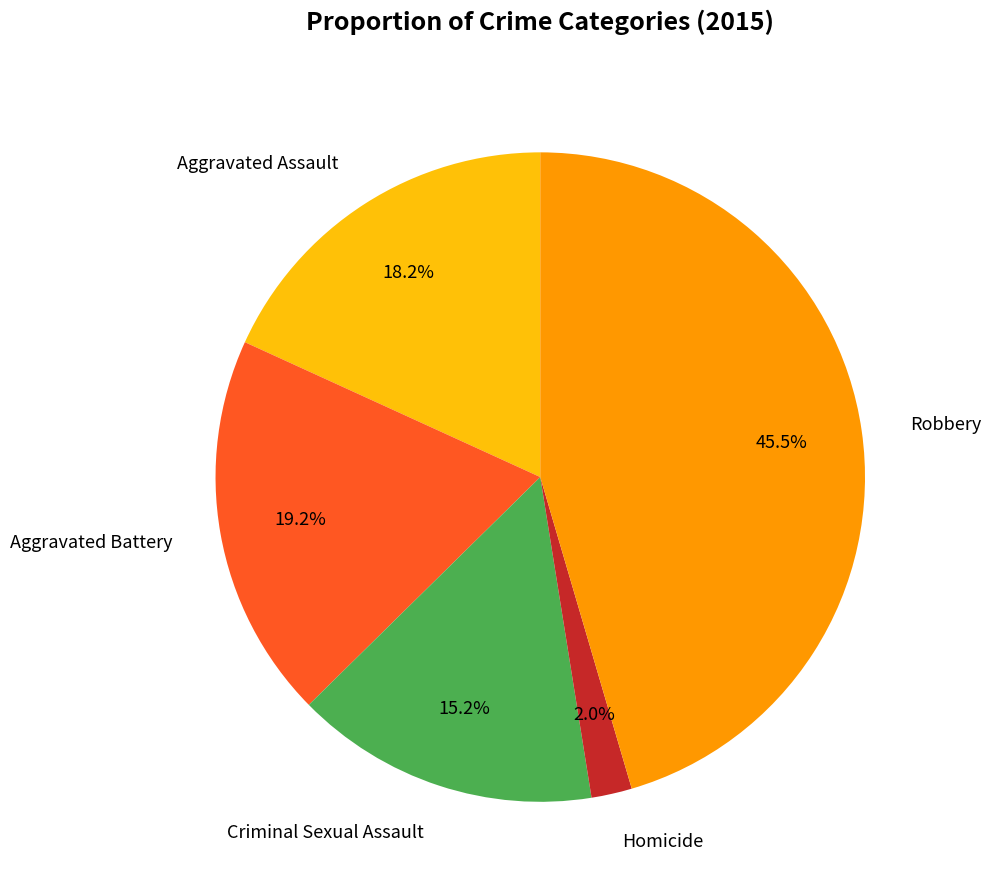

Is there a majority slice in this chart?

No